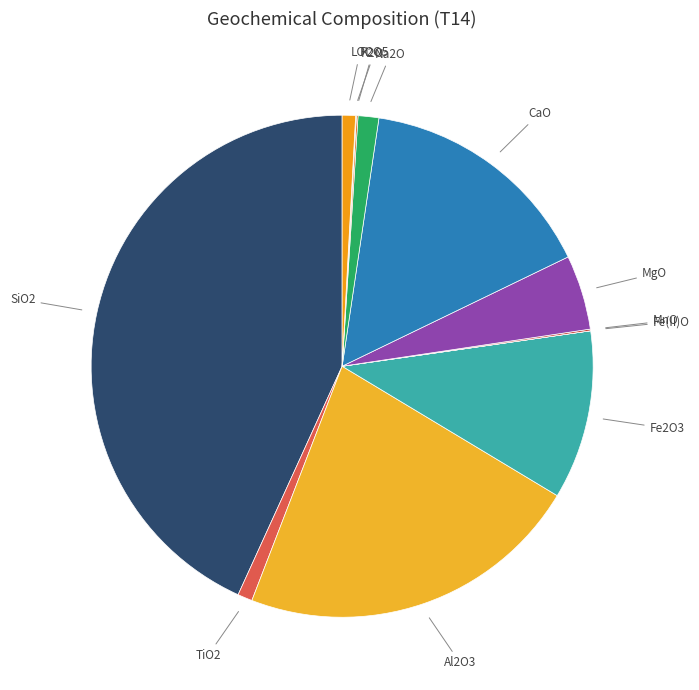

Which category has the biggest portion of the pie?

SiO2